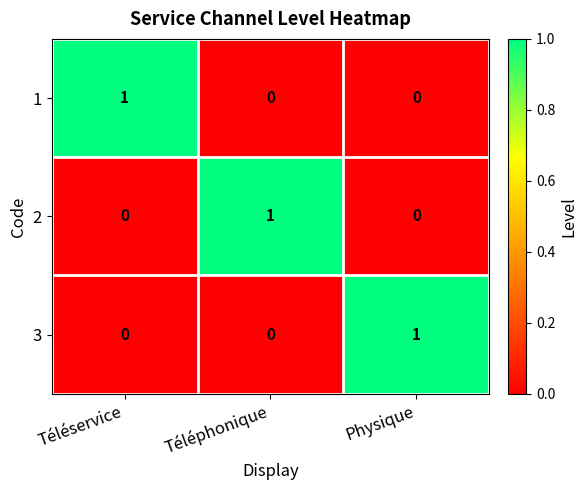

At how many categories does at least one series exceed 0?

3